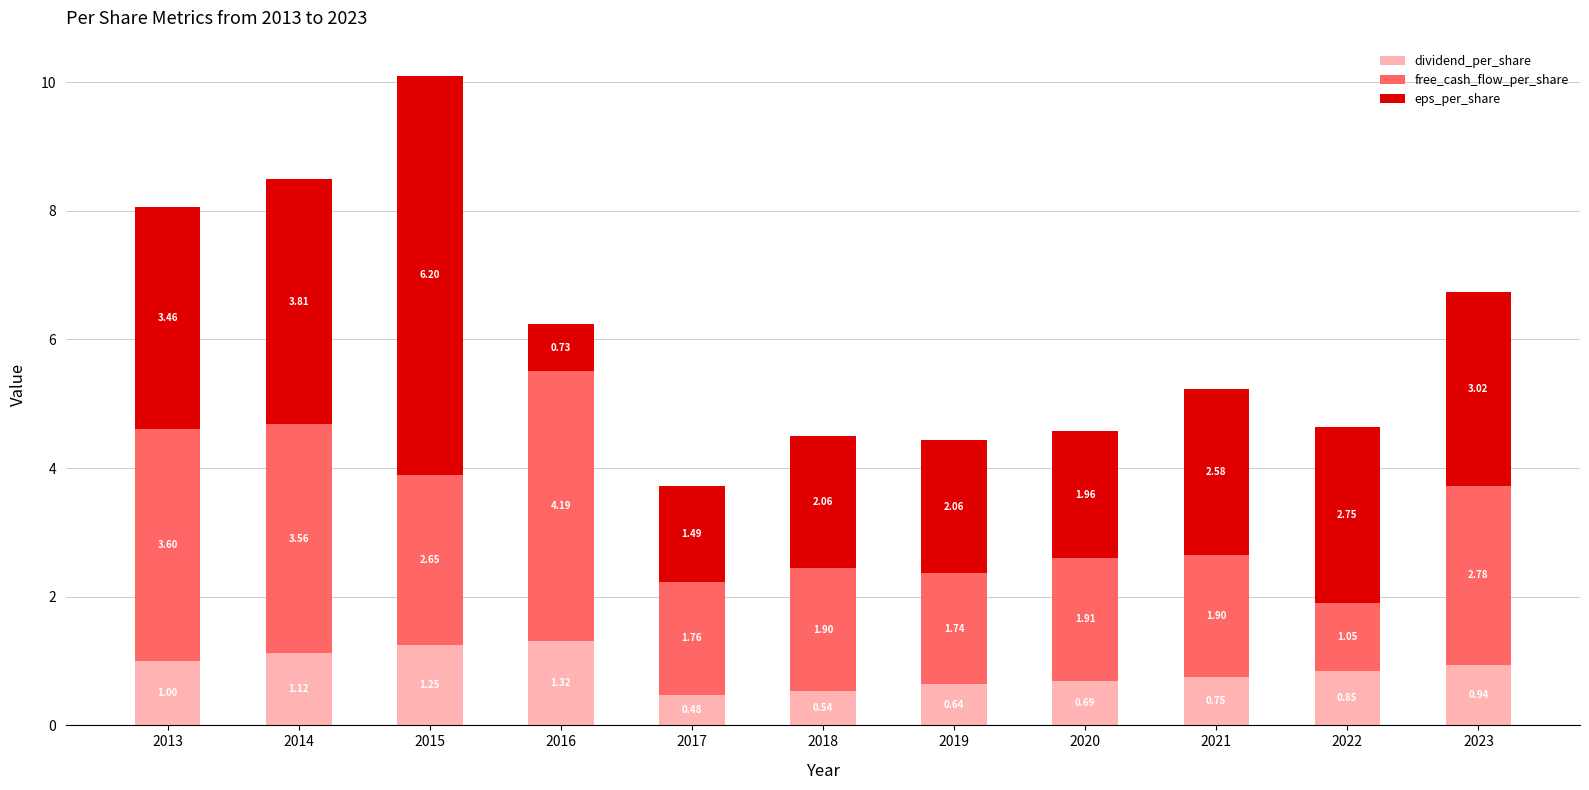

What is the total value across all series at 2021?

5.2